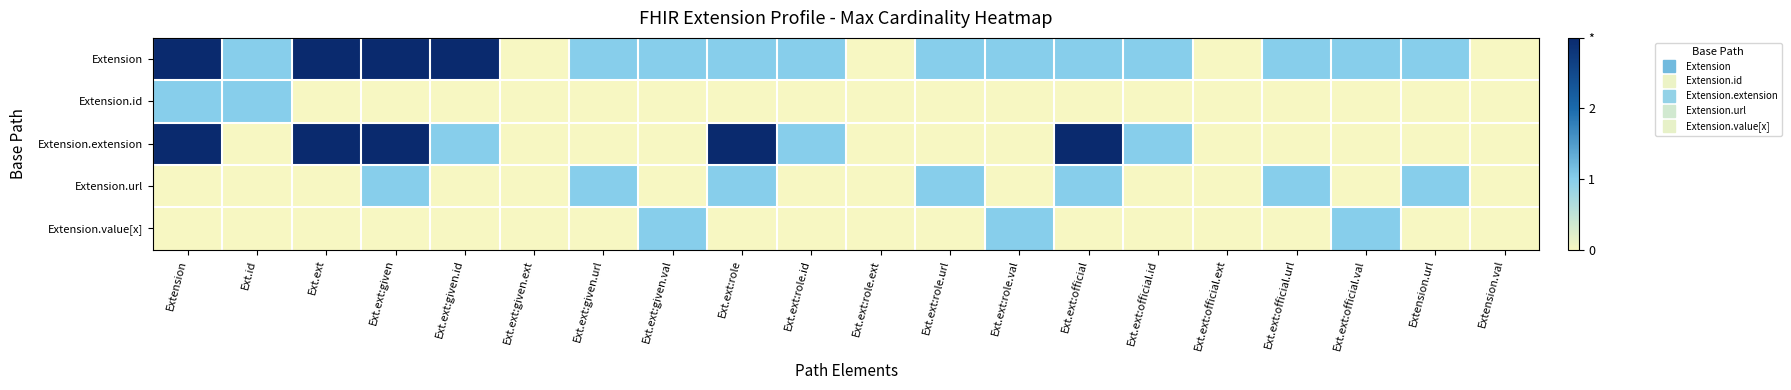

At how many categories does at least one series exceed 2?

6